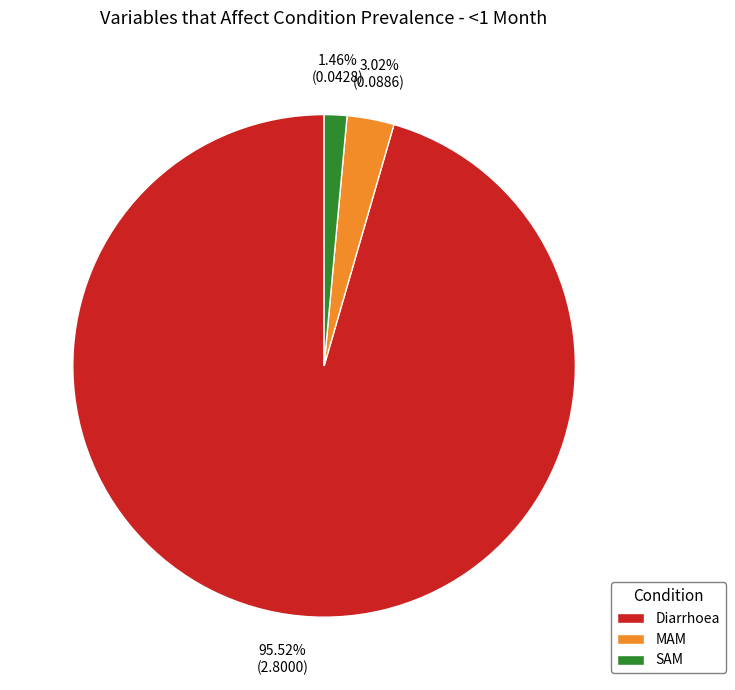

Is there any slice that represents more than half of the pie?

Yes